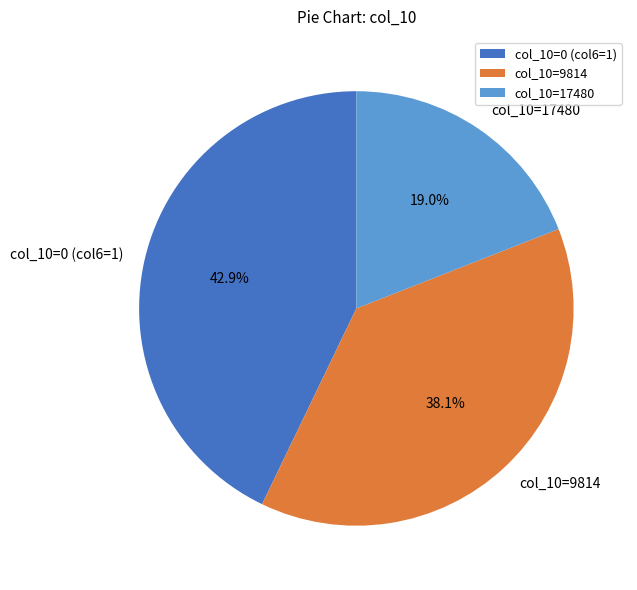

Combined, what portion of the pie is col_10=17480 and col_10=0 (col6=1)?

61.9%